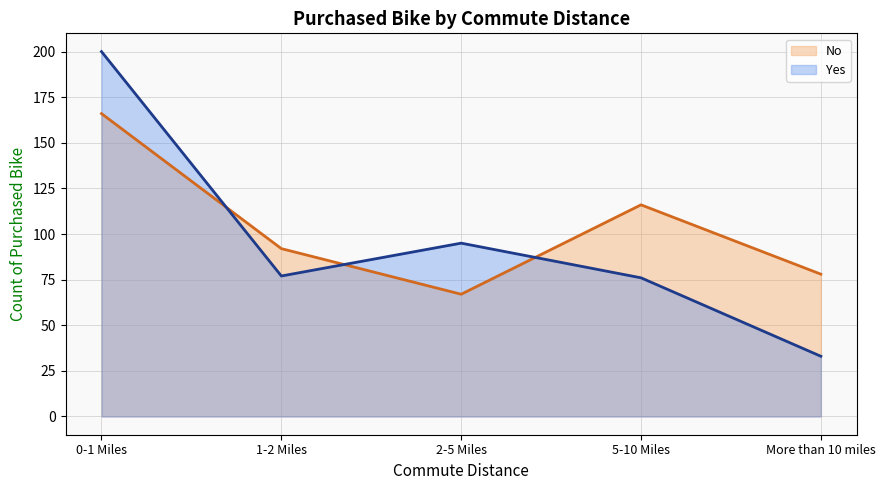

Where is the first local maximum for No?

5-10 Miles